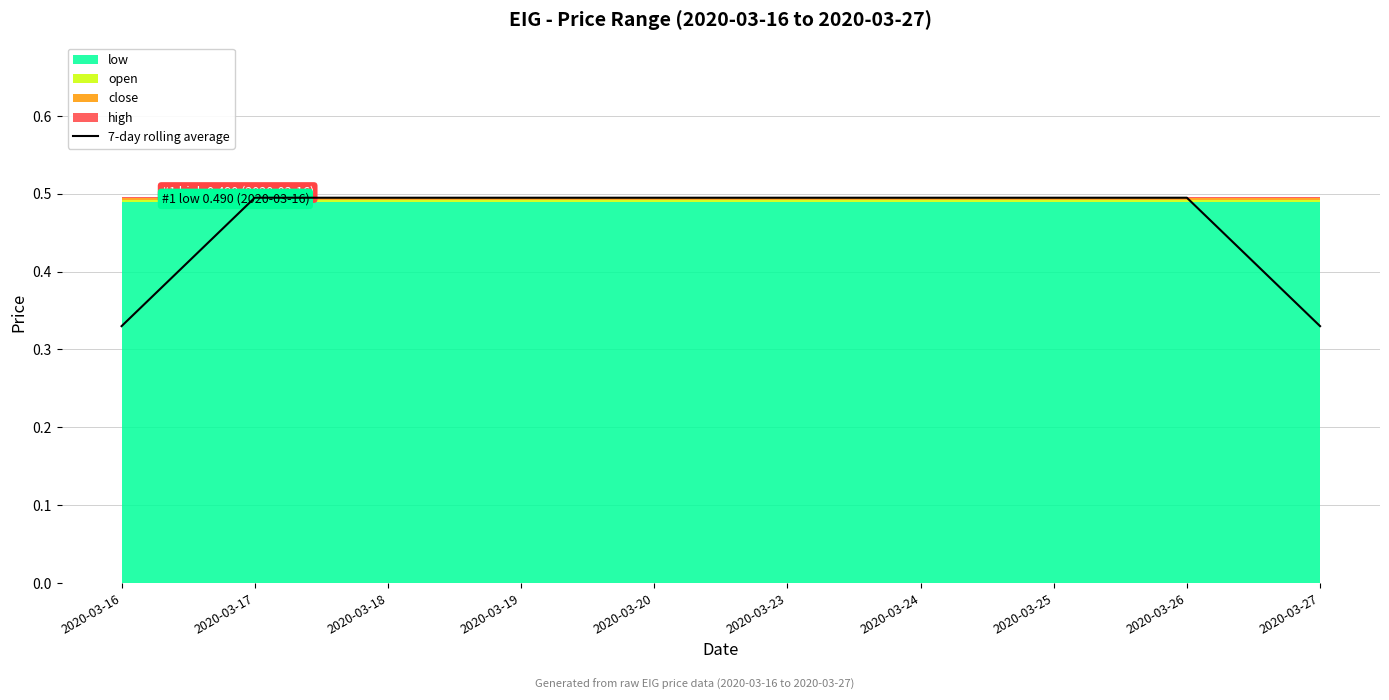

True or false: the data shows 0.5 at 2020-03-17.

True